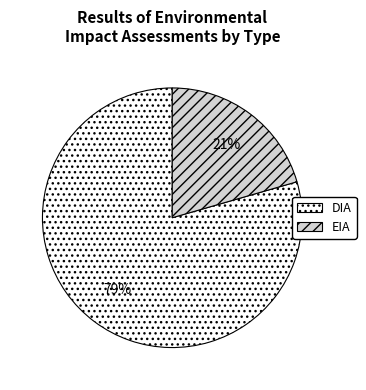

Between EIA and DIA, which is larger?

DIA